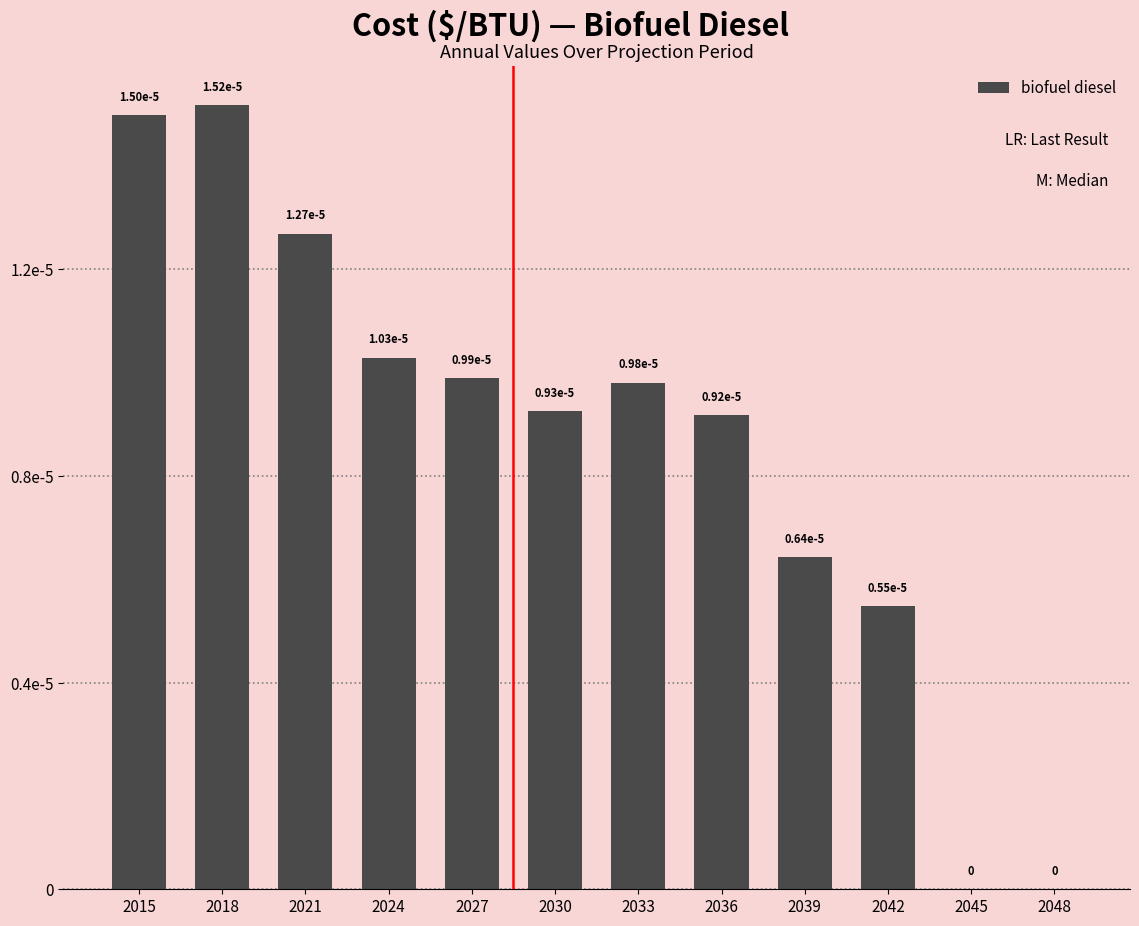

Does the chart contain stacked bars?

No